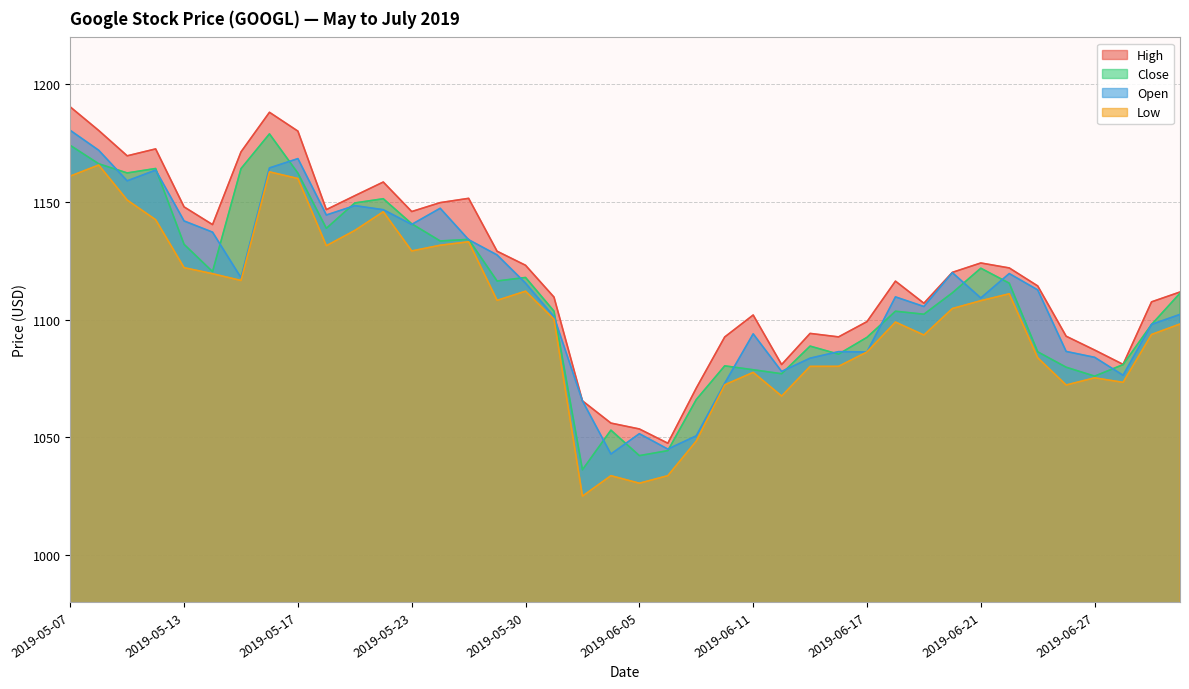

Is it true that Low equals 554.2 at 2019-06-21?

False